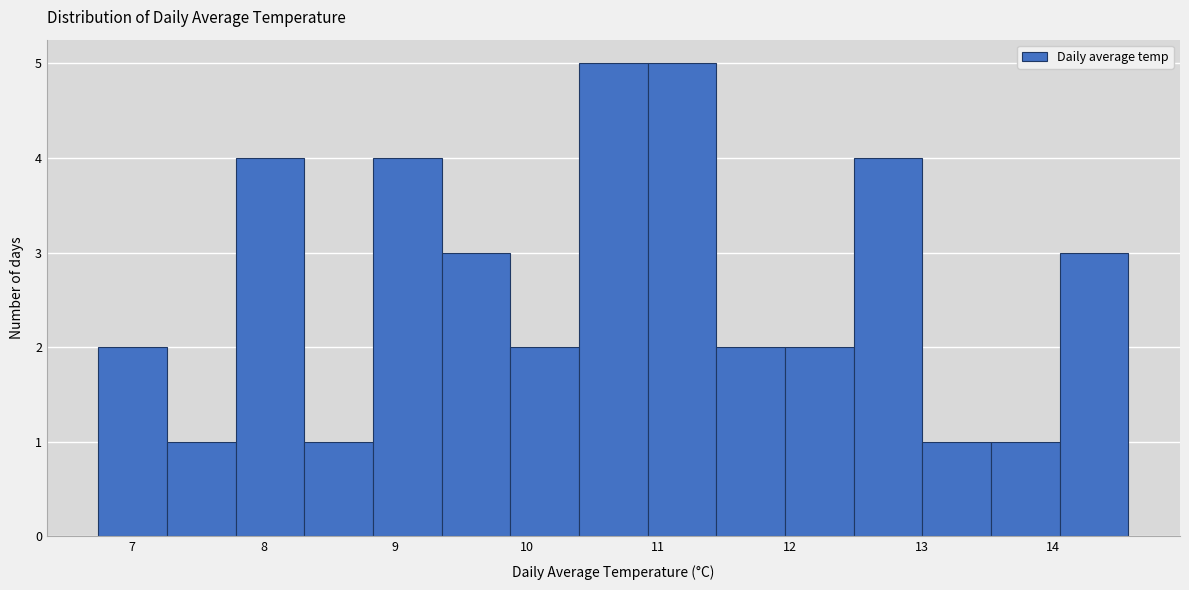

Reading left to right, transcribe this chart: for each bar, give the range it covers on the x-axis and its height. Neither the bar edges nor the heights are printed on the chart, so give them approximately, as read against the axes.

6.7 to 7.3: 2
7.3 to 7.8: 1
7.8 to 8.3: 4
8.3 to 8.8: 1
8.8 to 9.4: 4
9.4 to 9.9: 3
9.9 to 10.4: 2
10.4 to 10.9: 5
10.9 to 11.4: 5
11.4 to 12.0: 2
12.0 to 12.5: 2
12.5 to 13.0: 4
13.0 to 13.5: 1
13.5 to 14.1: 1
14.1 to 14.6: 3